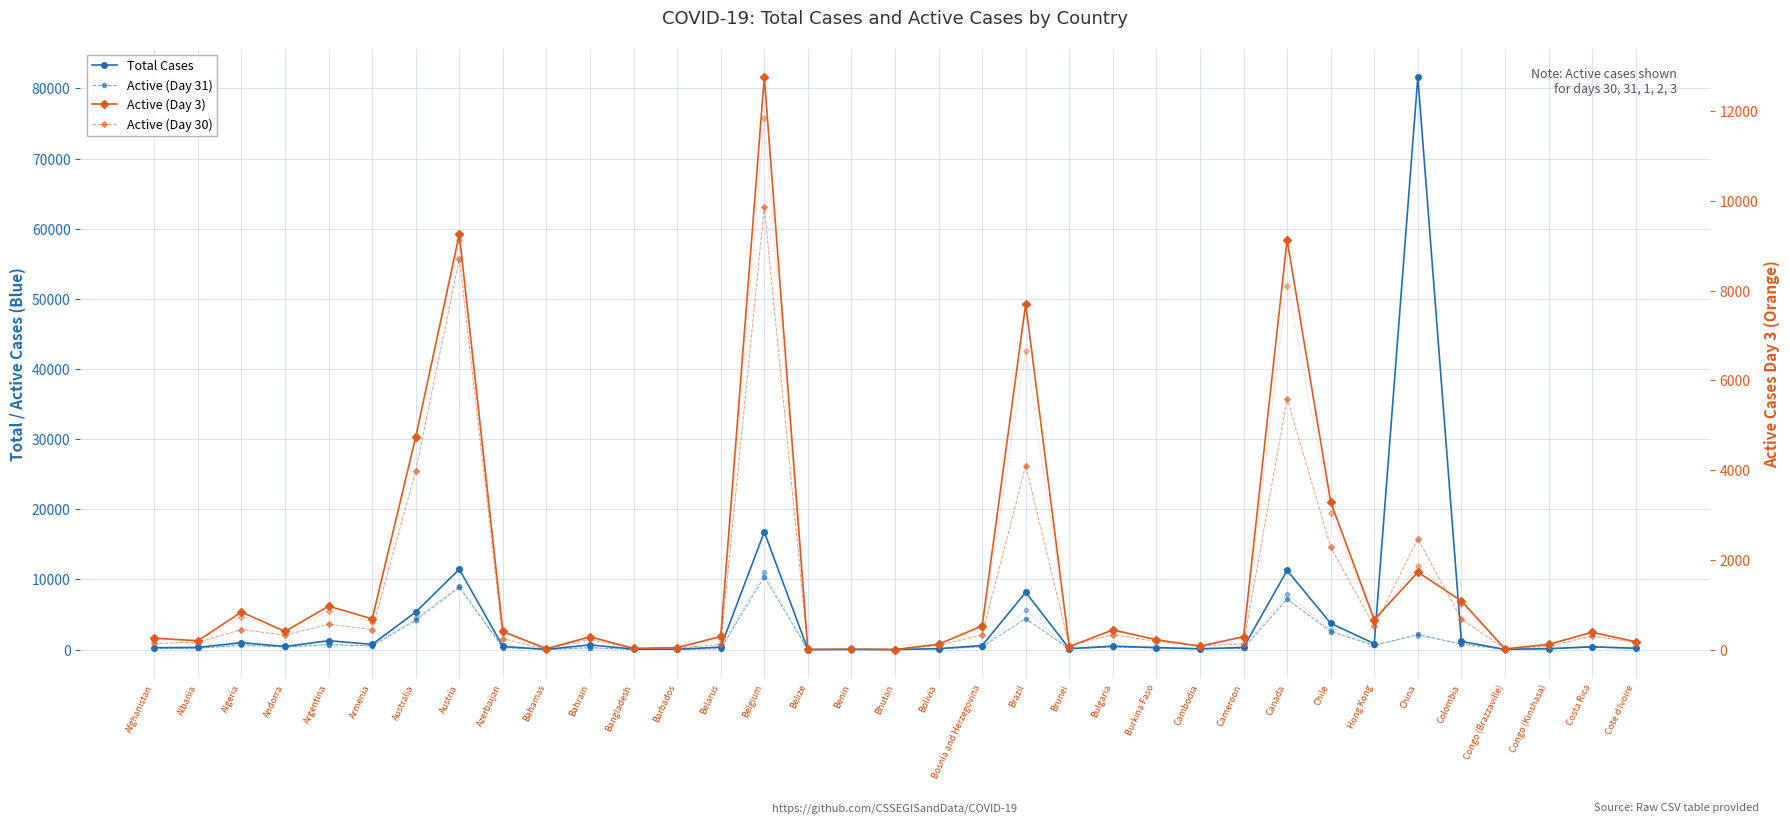

Rank the categories by Active (Day 1) value from lowest to highest.

Belize, Bhutan, Benin, Bahamas, Congo (Brazzaville), Bangladesh, Barbados, Brunei, Cambodia, Congo (Kinshasa), Bolivia, Belarus, Cote d Ivoire, Albania, Afghanistan, Cameroon, Burkina Faso, Bahrain, Azerbaijan, Costa Rica, Andorra, Bulgaria, Bosnia and Herzegovina, Armenia, Hong Kong, Algeria, Argentina, Colombia, China, Chile, Australia, Brazil, Canada, Austria, Belgium